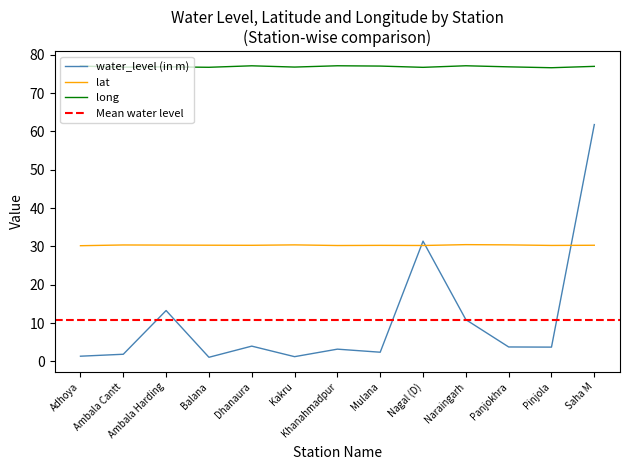

At which label is water_level (in m) closest to 31?

Nagal (D)